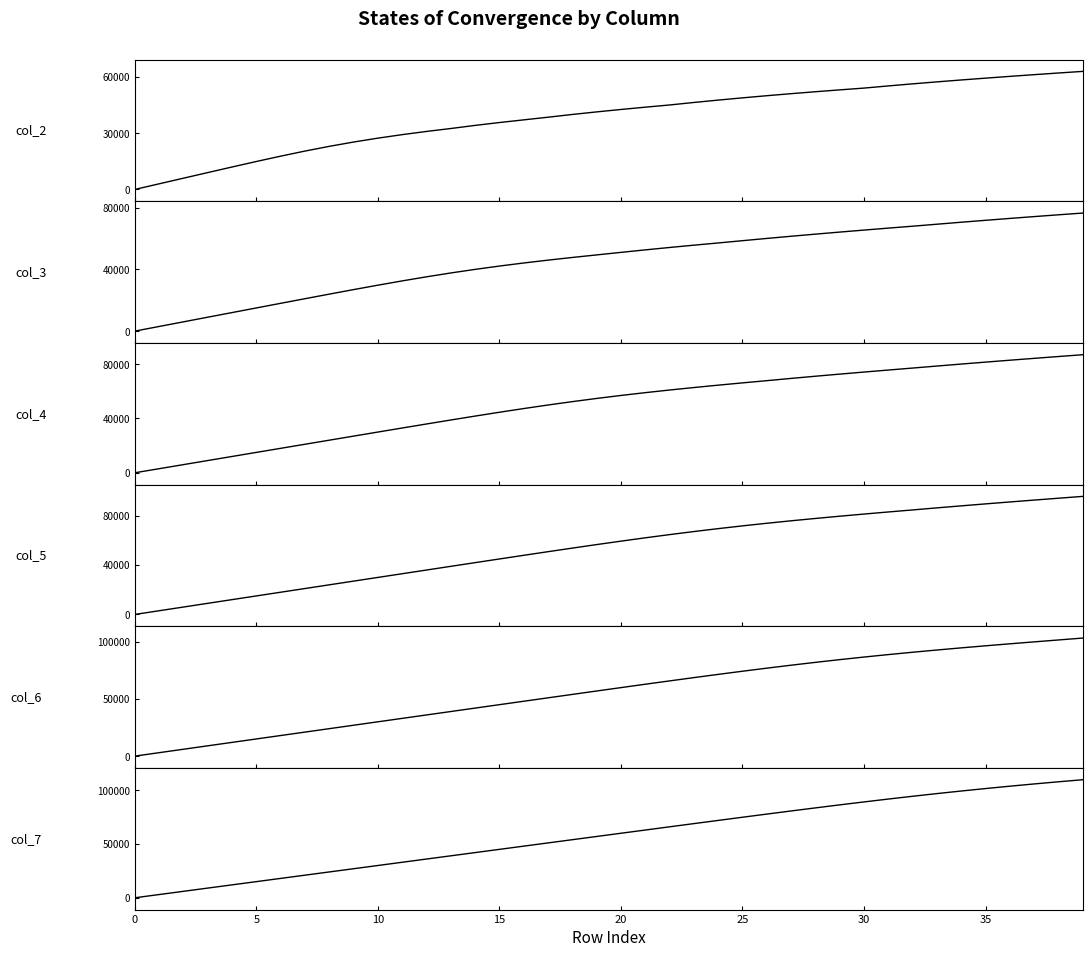

Which category has the highest value across all series?

39